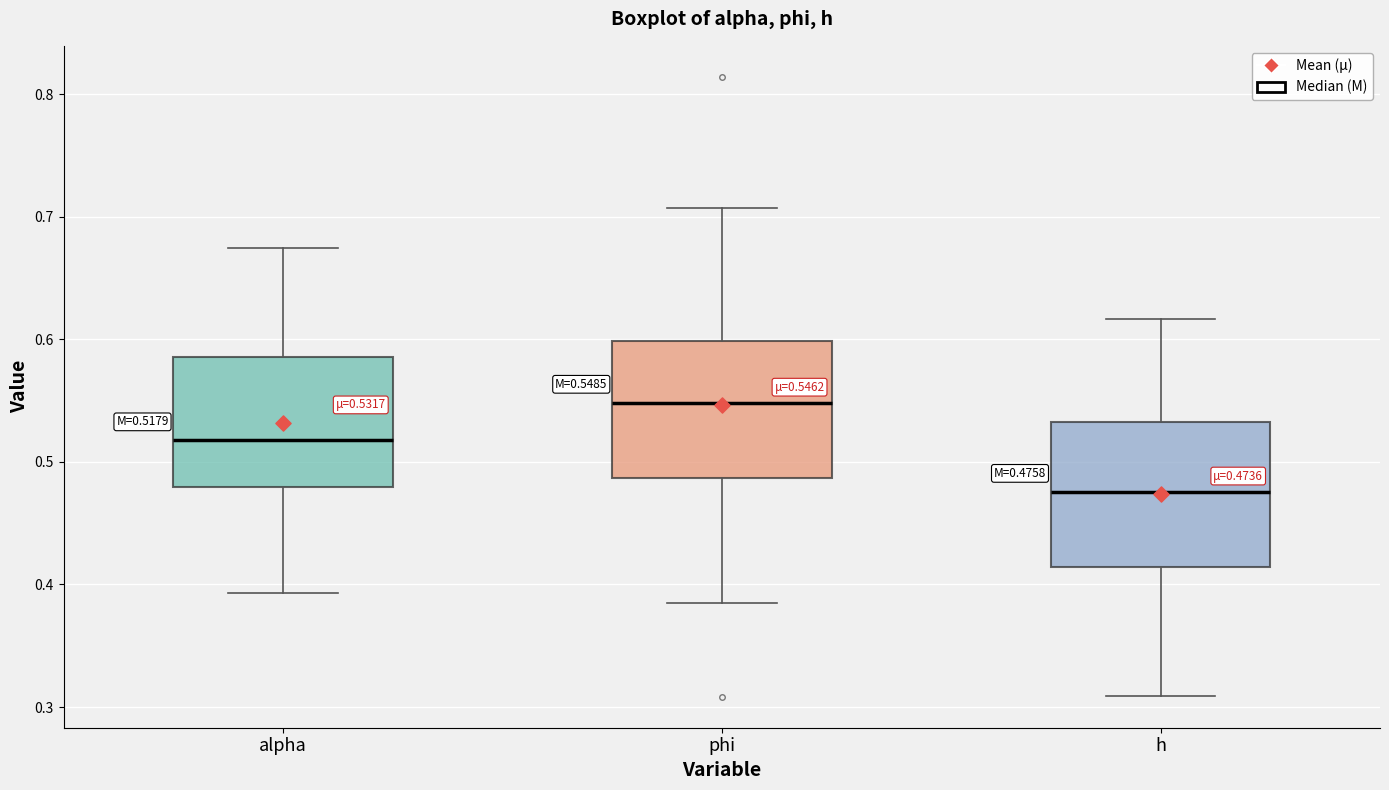

Which box has the lowest median line?

h